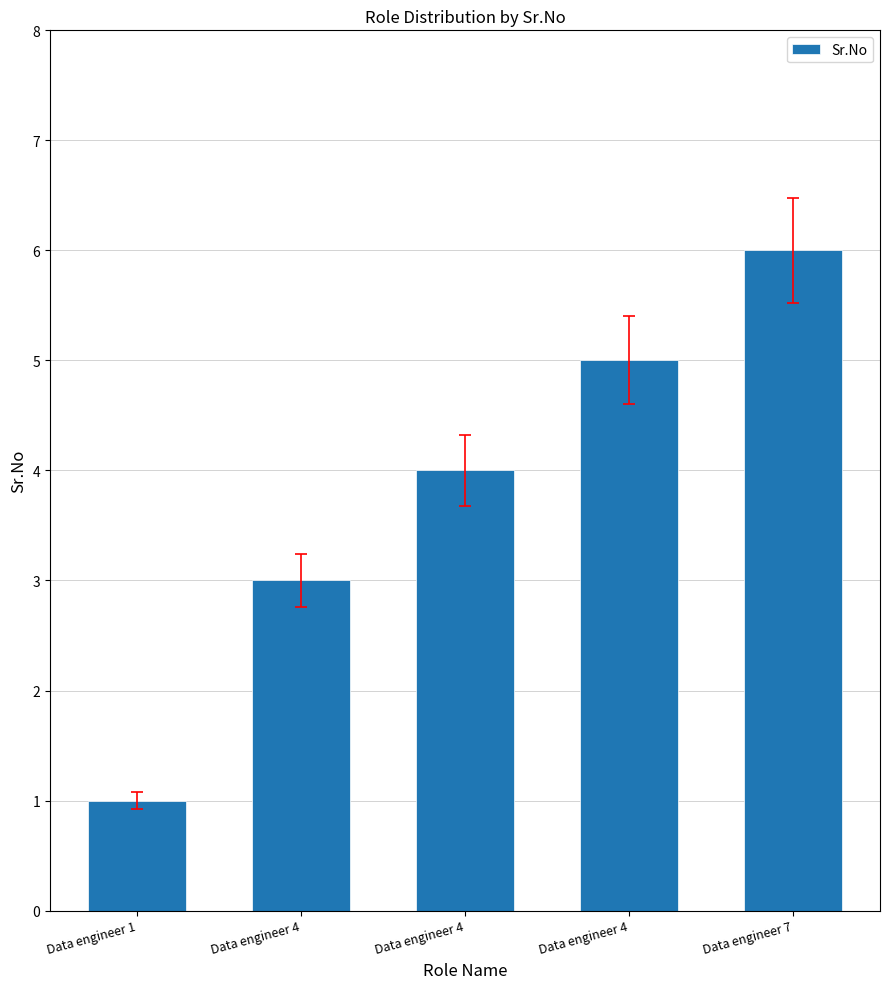

Reading left to right, extract all data points from this chart.

1	3	4	5	6